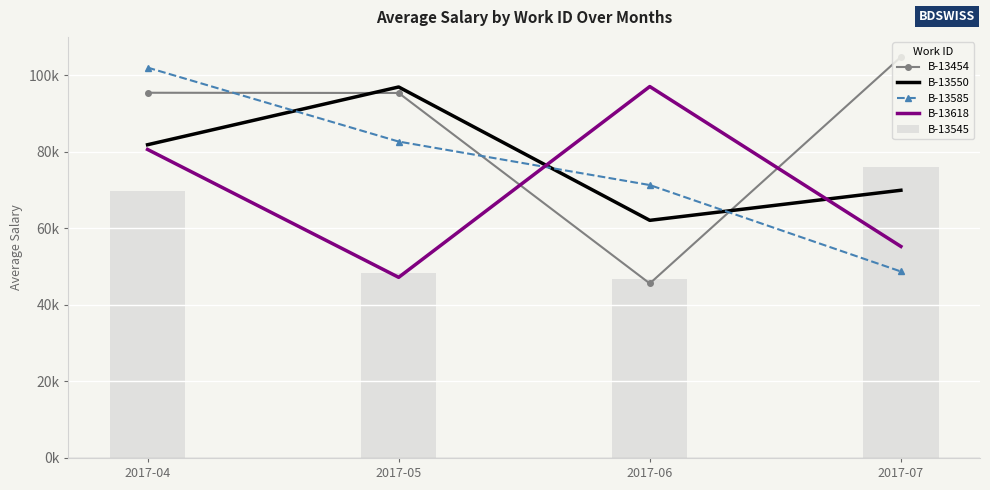

Reading left to right, list all the values displayed in this chart.

B-13454: 2017-04=95380.8	2017-05=95318.8	2017-06=45572.2	2017-07=104731.7
B-13550: 2017-04=81805.4	2017-05=96885.5	2017-06=62057.8	2017-07=69915.8
B-13585: 2017-04=101954.8	2017-05=82631.8	2017-06=71276.4	2017-07=48700.0
B-13618: 2017-04=80573.2	2017-05=47172.9	2017-06=97000.3	2017-07=55241.4
B-13545: 2017-04=69804.4	2017-05=48389.3	2017-06=46749.7	2017-07=76088.0